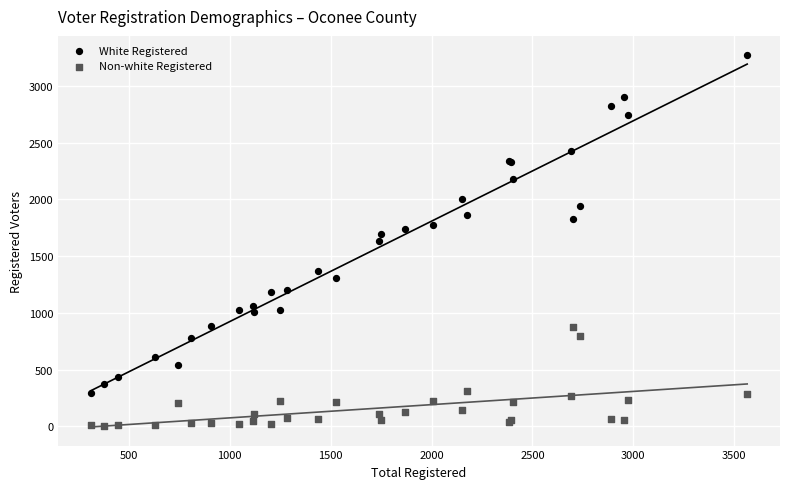

Which series contains the highest Y value?

White Registered